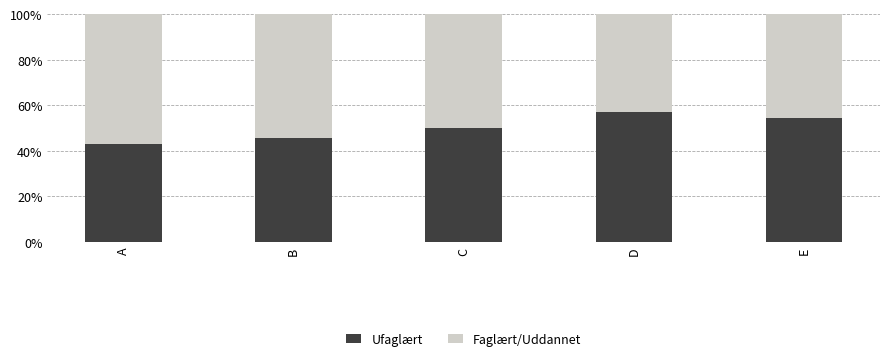

The value of Ufaglært at A is 20.4. True or false?

False